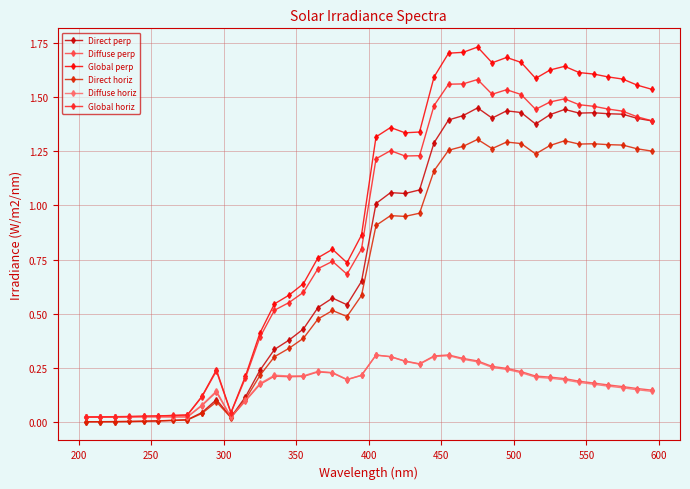

At how many categories does at least one series exceed 0?

40